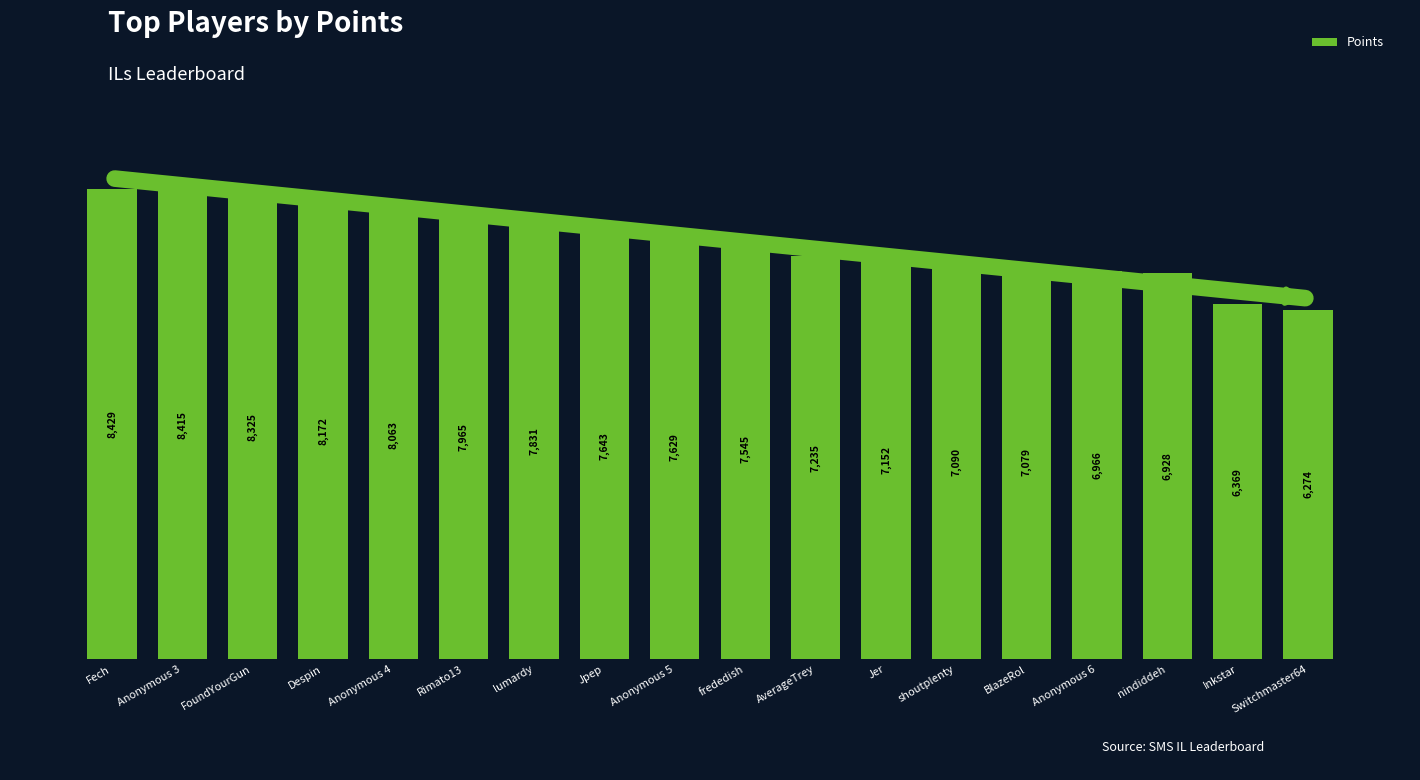

Reading left to right, transcribe all the data shown in this chart.

Fech=8429	Anonymous 3=8415	FoundYourGun=8325	Despin=8172	Anonymous 4=8063	Rimato13=7965	lumardy=7831	Jpep=7643	Anonymous 5=7629	frededish=7545	AverageTrey=7235	Jer=7152	shoutplenty=7090	BlazeRol=7079	Anonymous 6=6966	nindiddeh=6928	Inkstar=6369	Switchmaster64=6274